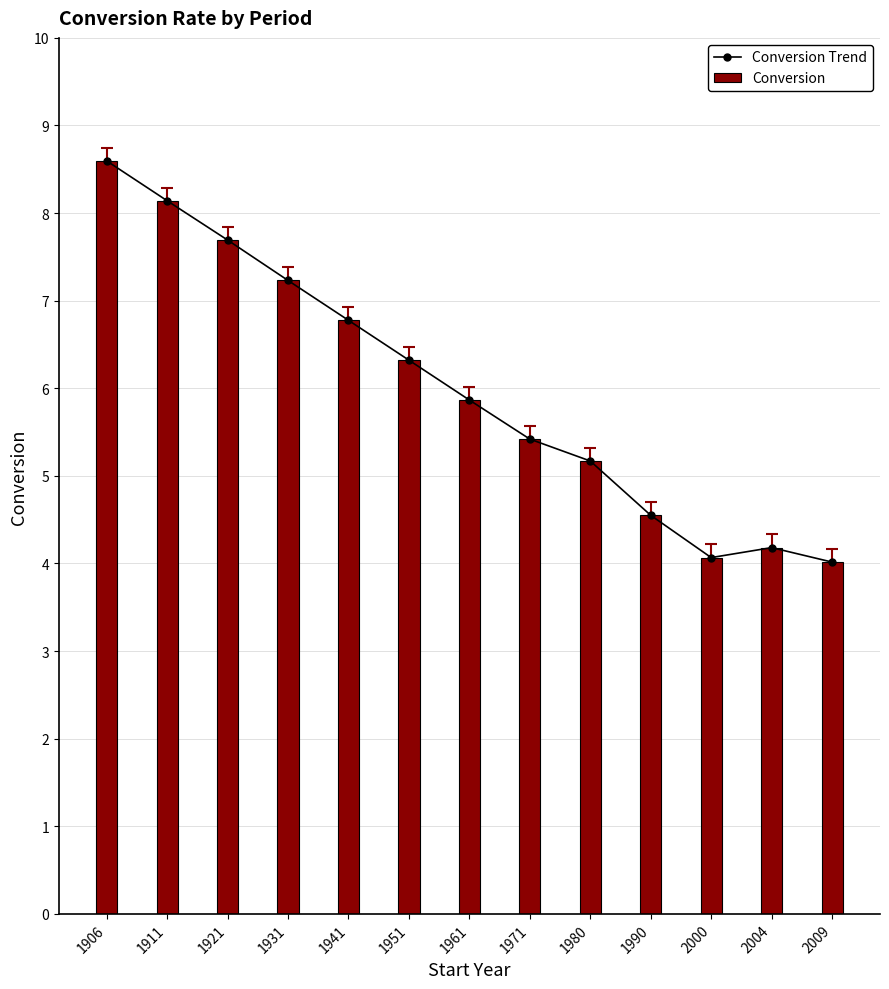

Reading left to right, transcribe all the data shown in this chart.

Conversion Trend: 8.6	8.1	7.7	7.2	6.8	6.3	5.9	5.4	5.2	4.5	4.1	4.2	4.0
Conversion: 8.6	8.1	7.7	7.2	6.8	6.3	5.9	5.4	5.2	4.5	4.1	4.2	4.0